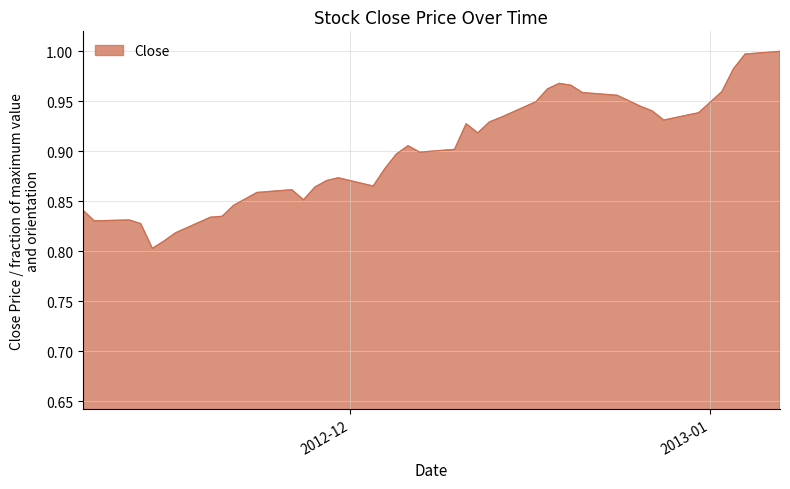

How many points are higher than both their immediate neighbors (excluding endpoints)?

6